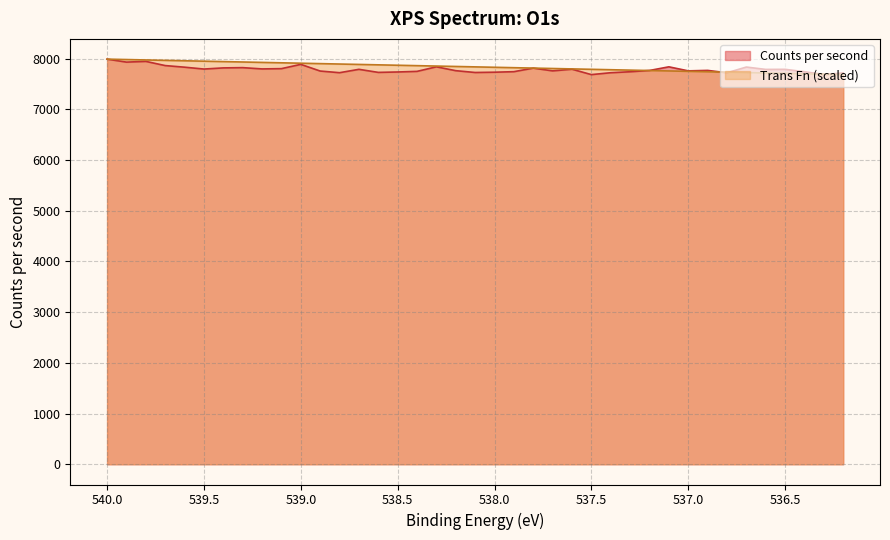

At 539.1, list the series in order from smallest to largest.

Counts per second, Trans Fn